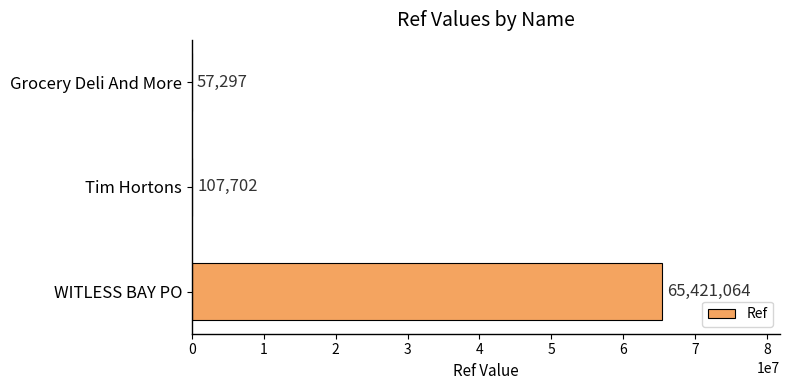

The chart shows a value of 107702 at Tim Hortons. True or false?

True